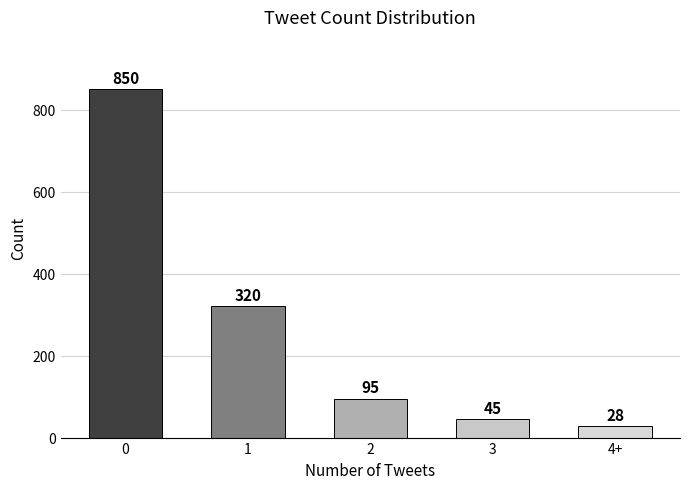

What is the change in value from 2 to 4+?

-67